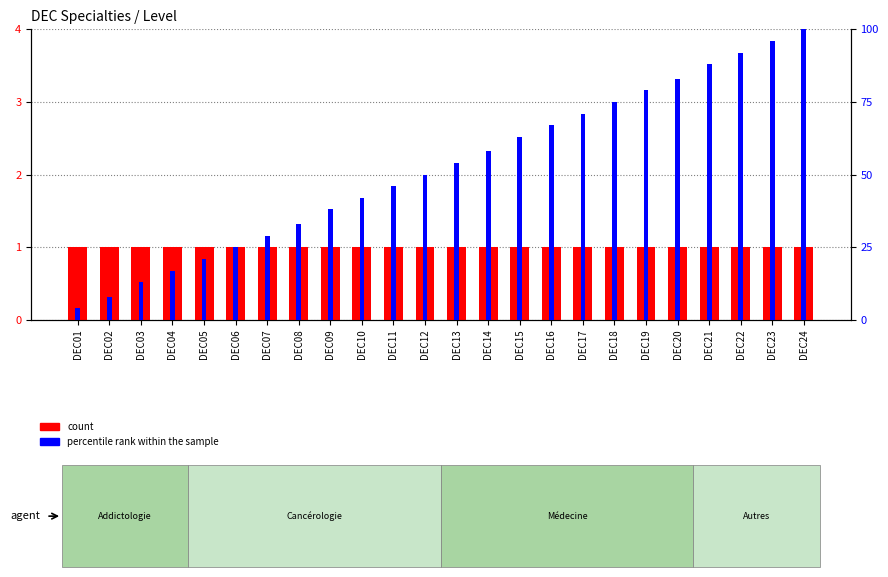

How many bars are there in each group?

2